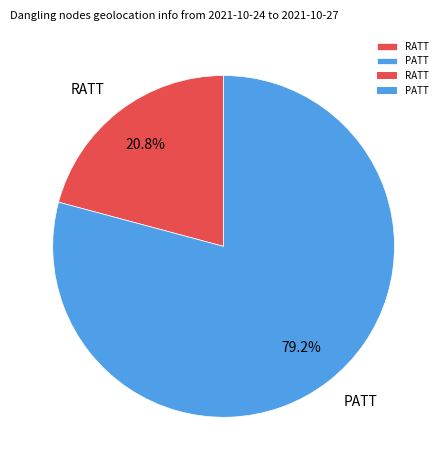

What is the ratio of the value at PATT to the value at RATT?

3.8